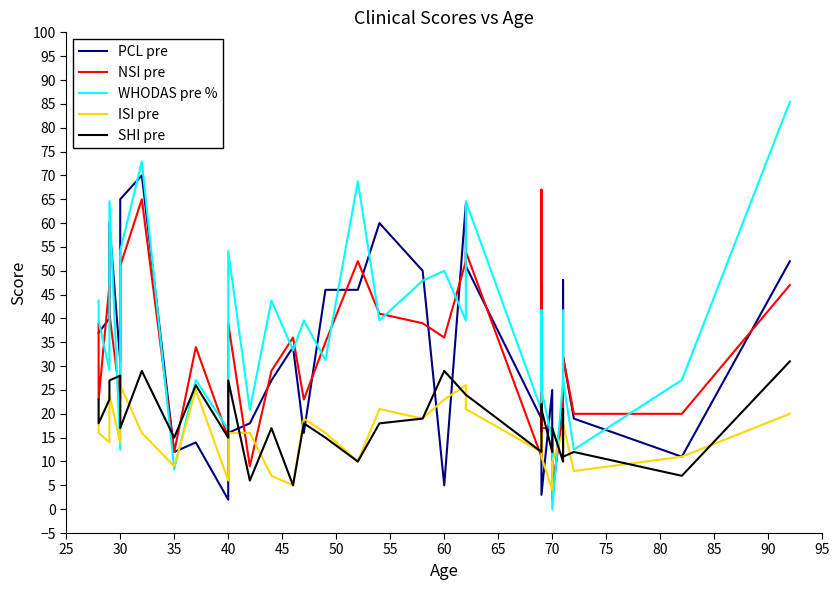

Which series has the widest spread of values?

WHODAS pre %